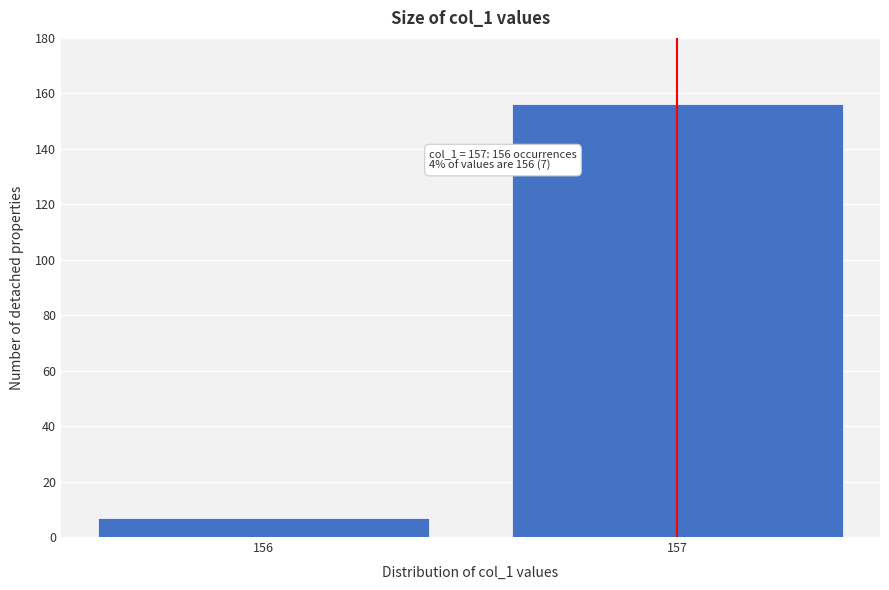

Reading left to right, list all the values displayed in this chart.

7	156